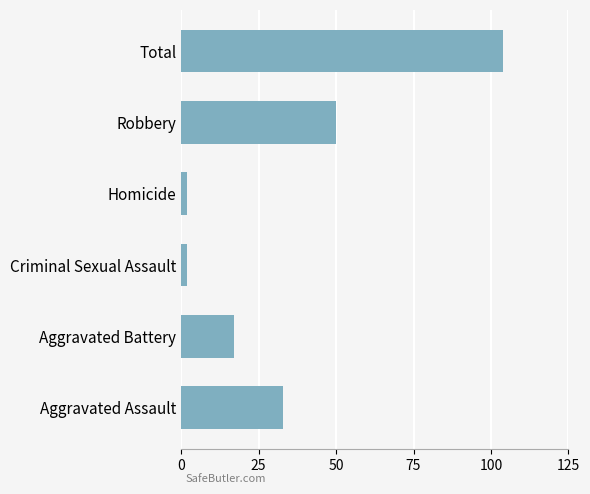

Between Aggravated Battery and Robbery, which is larger?

Robbery